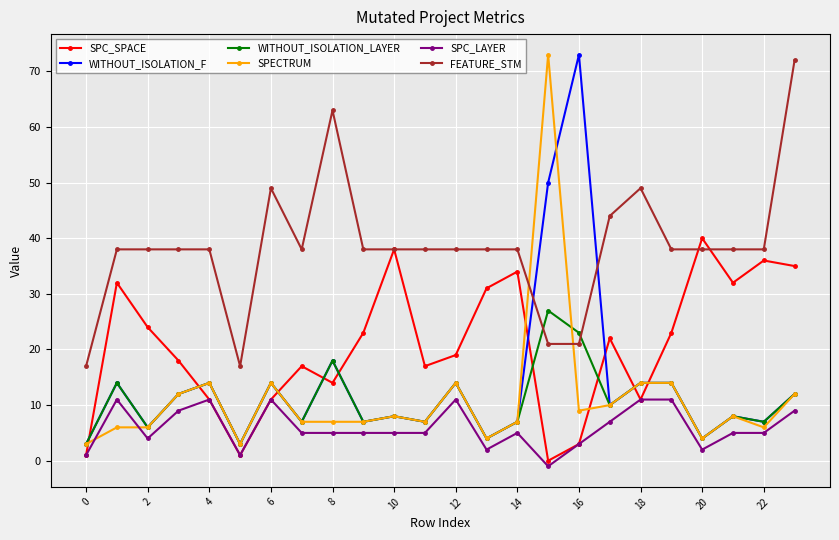

True or false: SPECTRUM has more than 2 points higher than both neighbors.

True